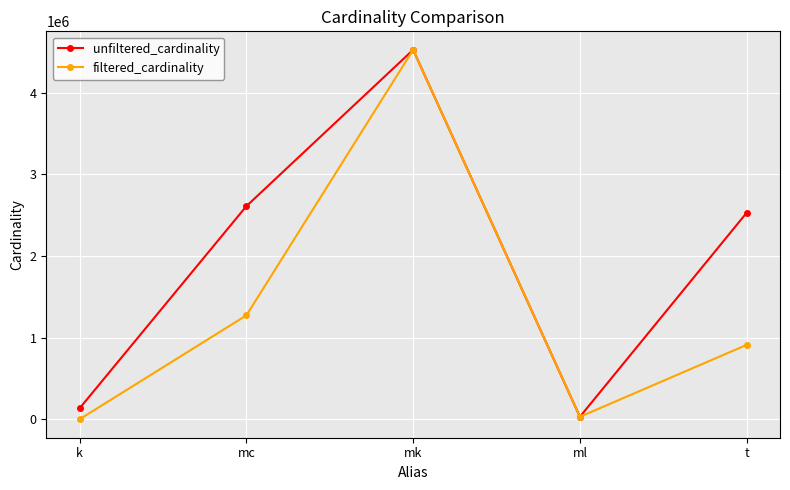

Reading left to right, what are all the values shown in this chart?

unfiltered_cardinality: 134170	2609129	4523930	29997	2528312
filtered_cardinality: 1	1271989	4523930	29997	910581